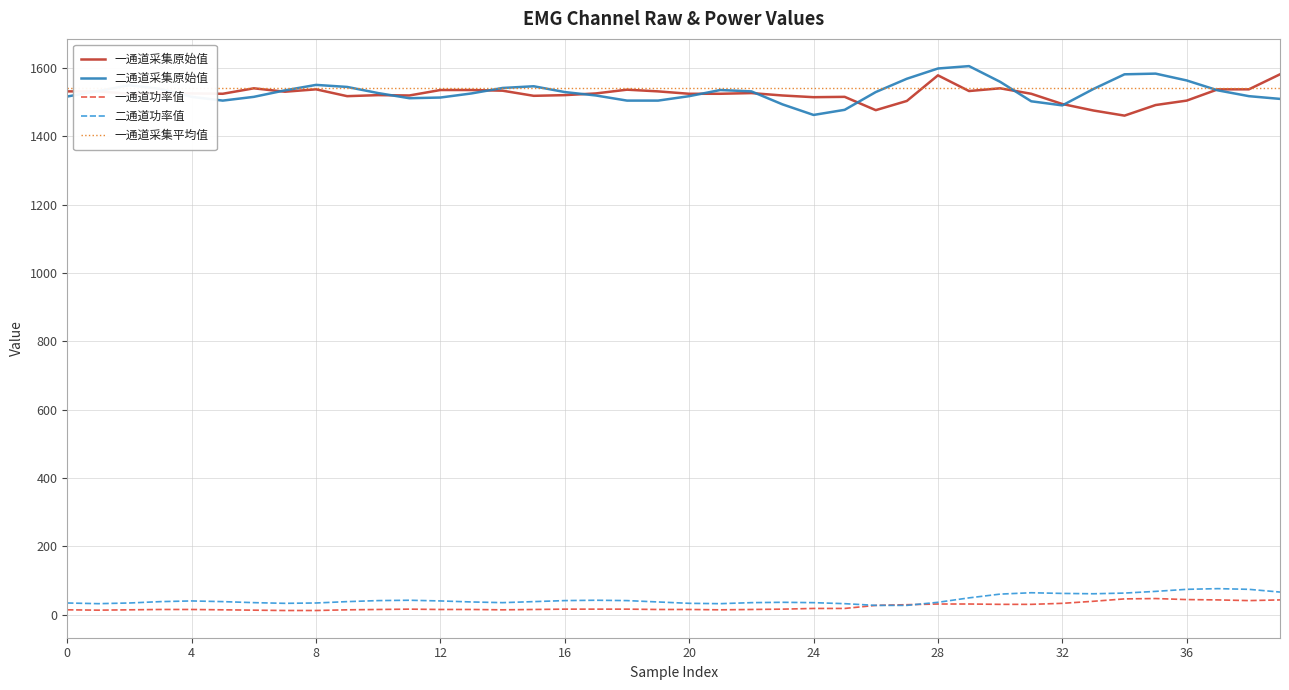

What are all the series names shown in the legend?

一通道采集原始值, 二通道采集原始值, 一通道功率值, 二通道功率值, 一通道采集平均值